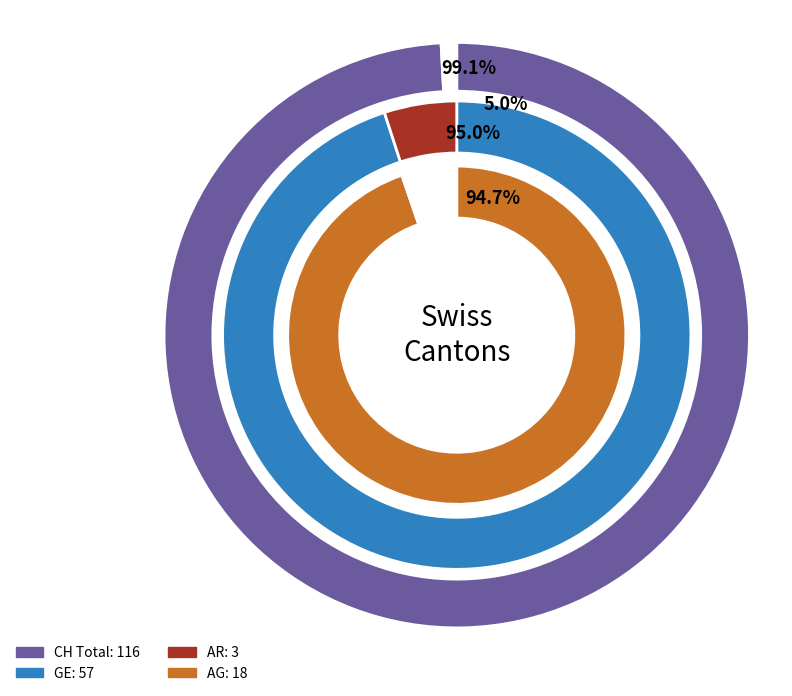

Is there a majority slice in this chart?

No